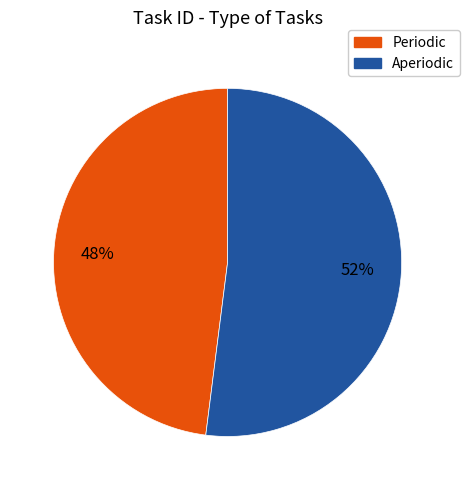

To the nearest percent, what percentage of the pie is Aperiodic?

52%